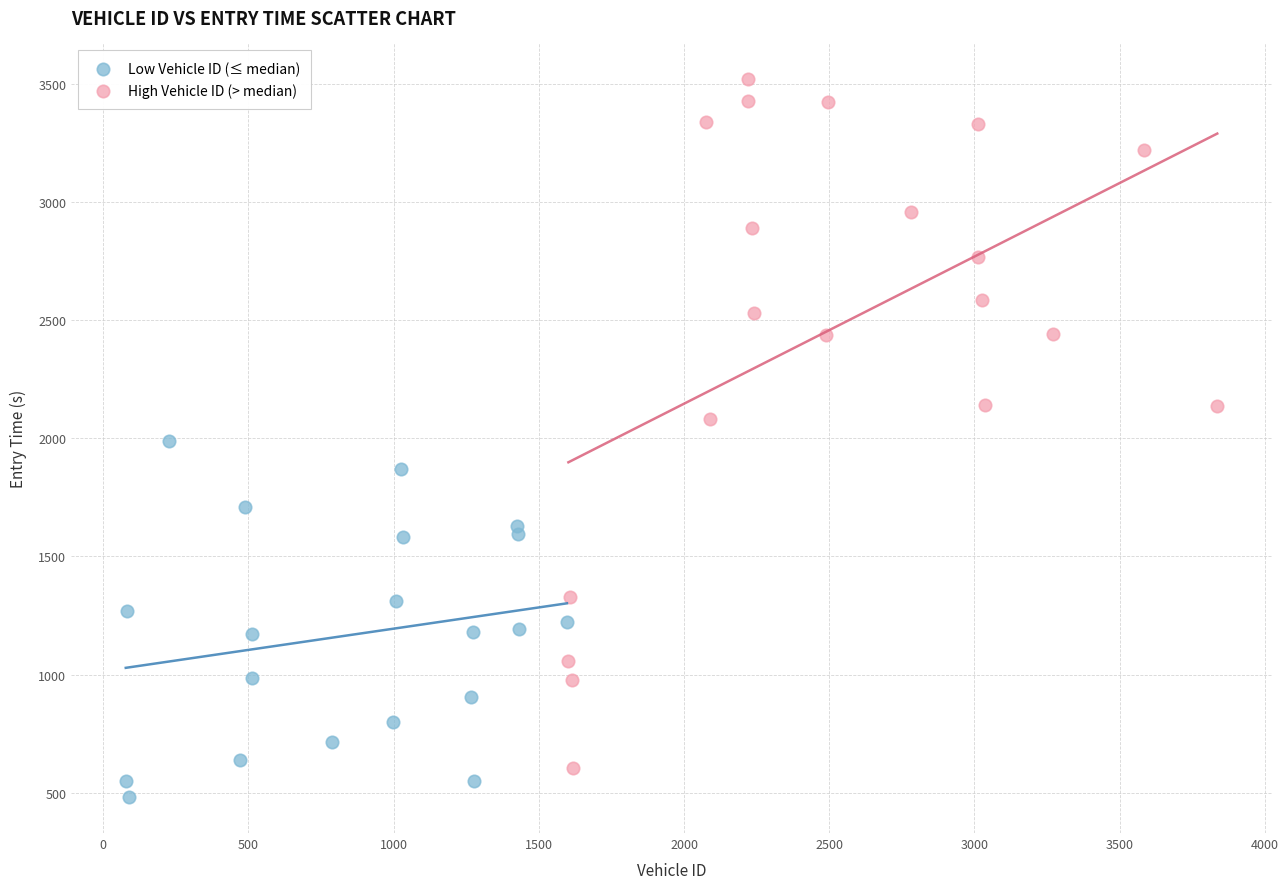

Which series contains the highest Y value?

High Vehicle ID (> median)